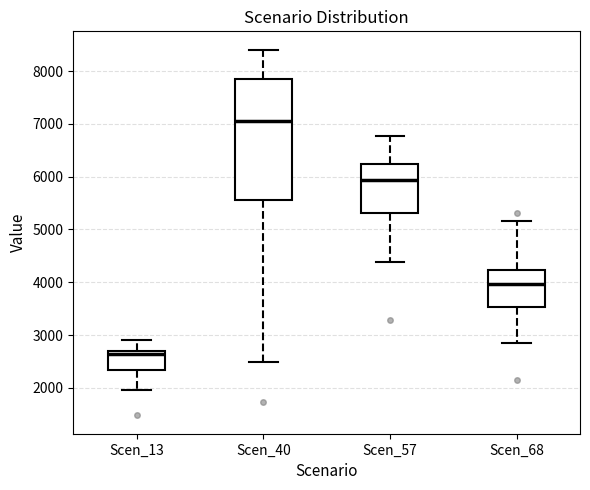

Which box's median line is the highest?

Scen_40